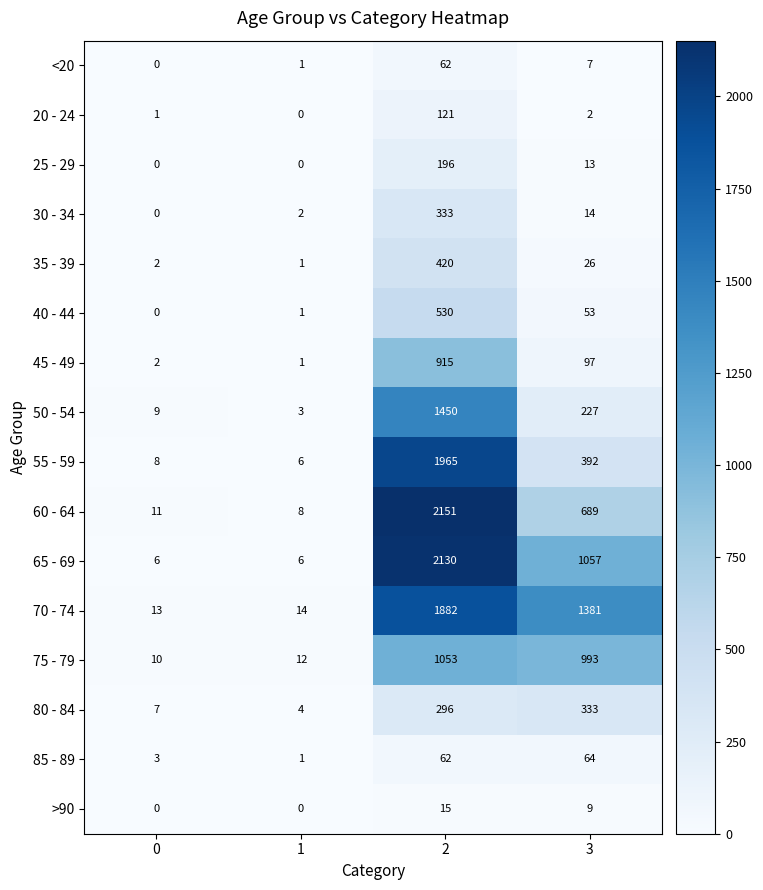

What is the maximum value shown in the chart?

2151